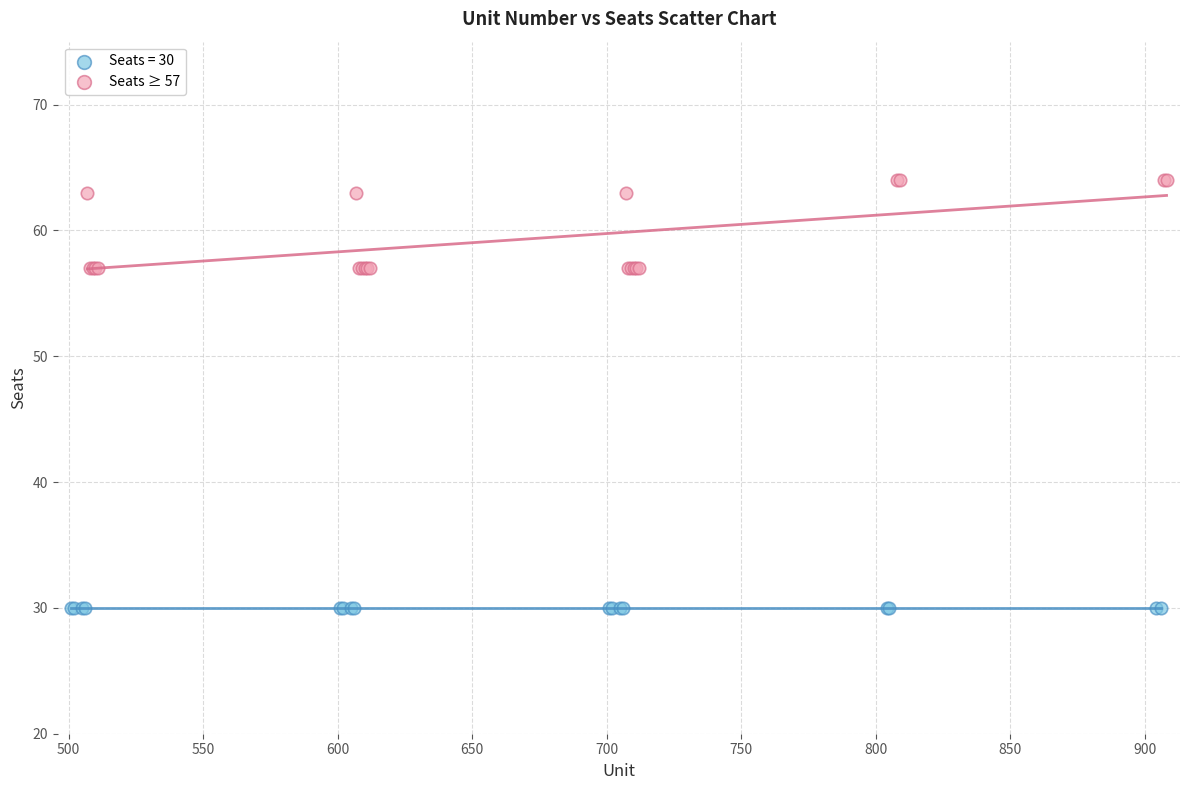

Which series reaches the minimum Y coordinate?

Seats = 30